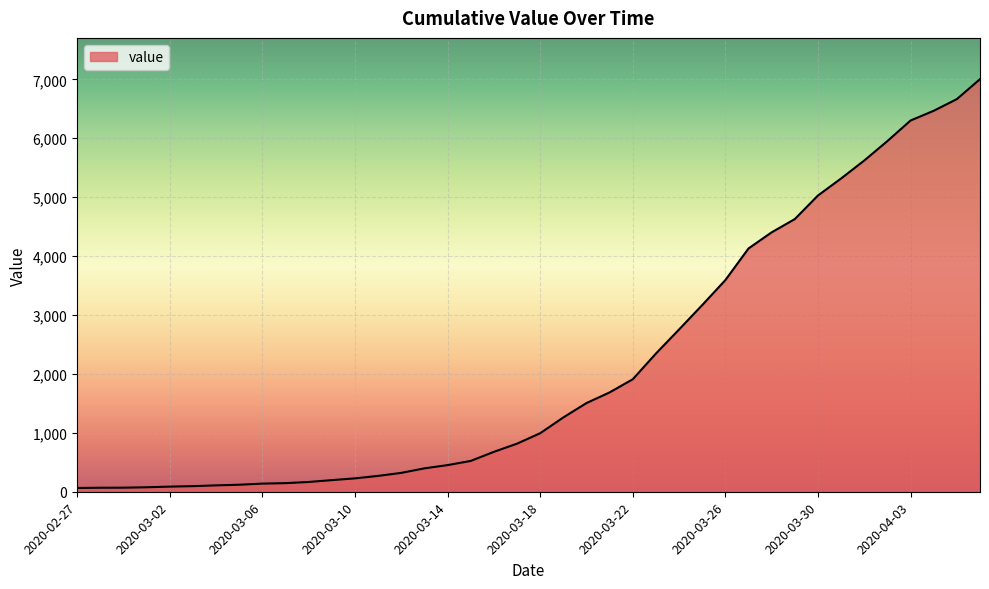

What is the difference between the maximum and minimum values?

6939